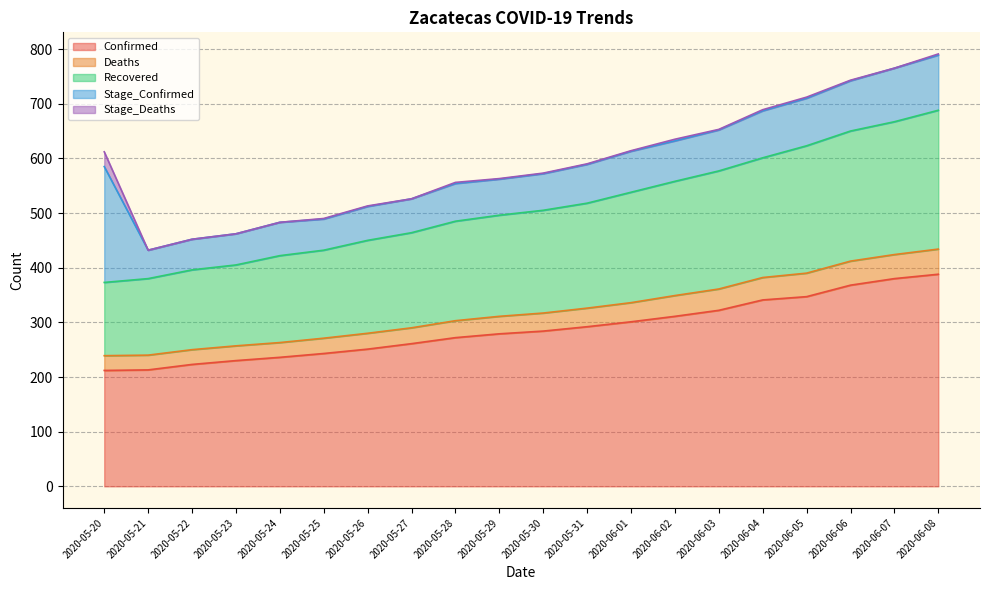

True or false: Recovered and Deaths cross at least once.

False